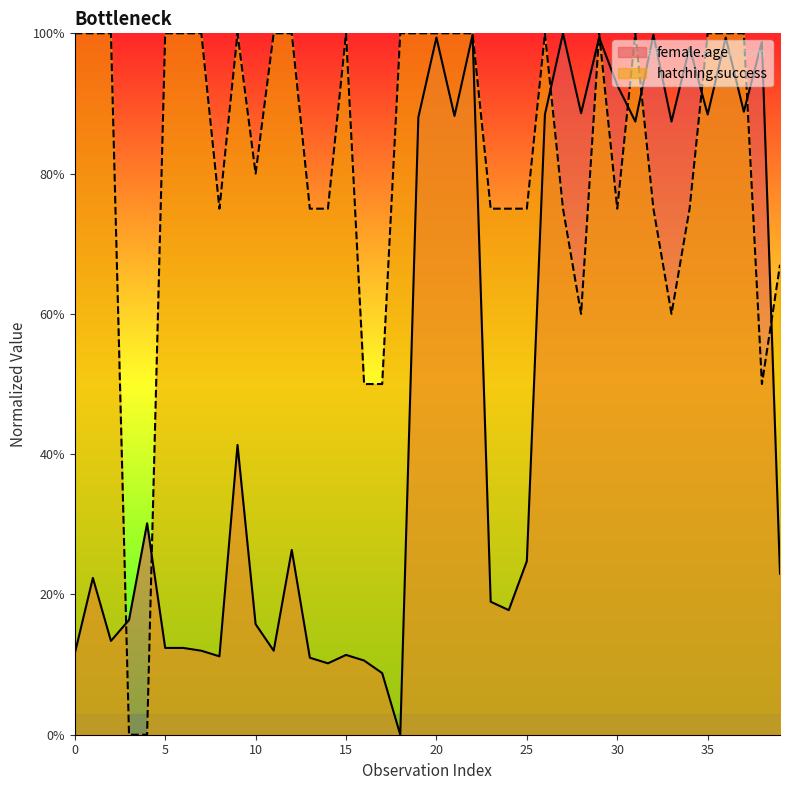

What is the difference between the maximum and minimum values in the hatching.success series?

1.0